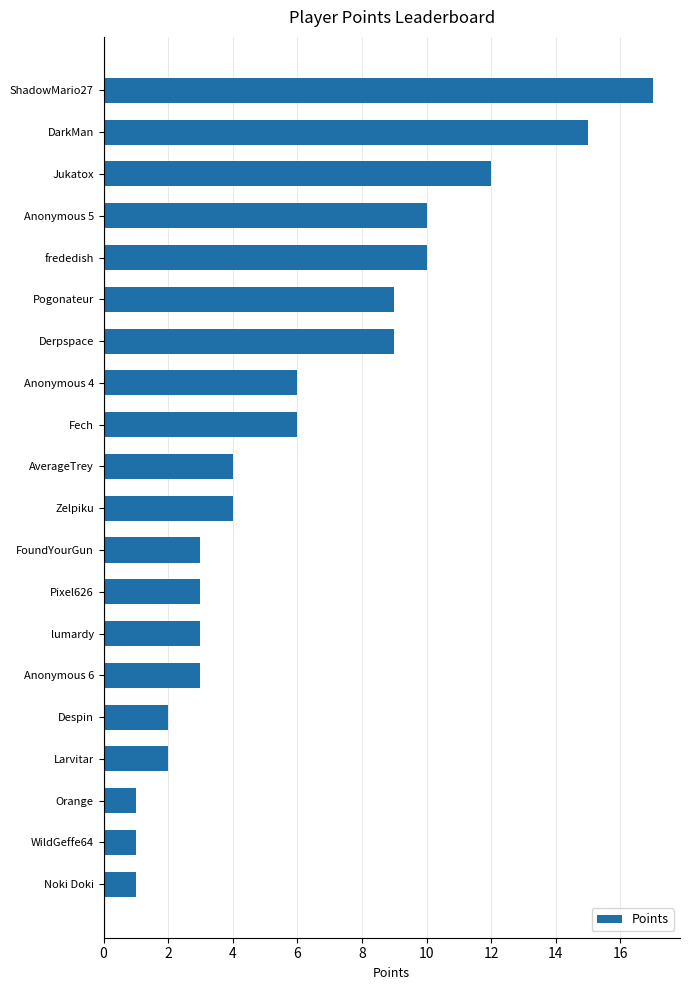

What is the maximum value shown in the chart?

17